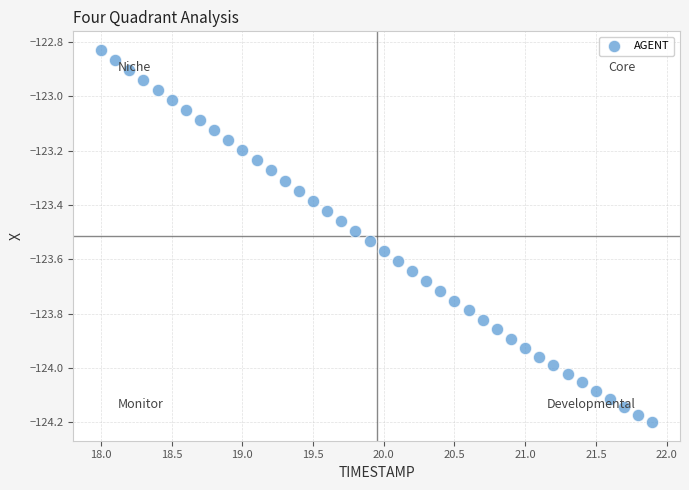

What is the range of Y values (max minus min)?

1.4